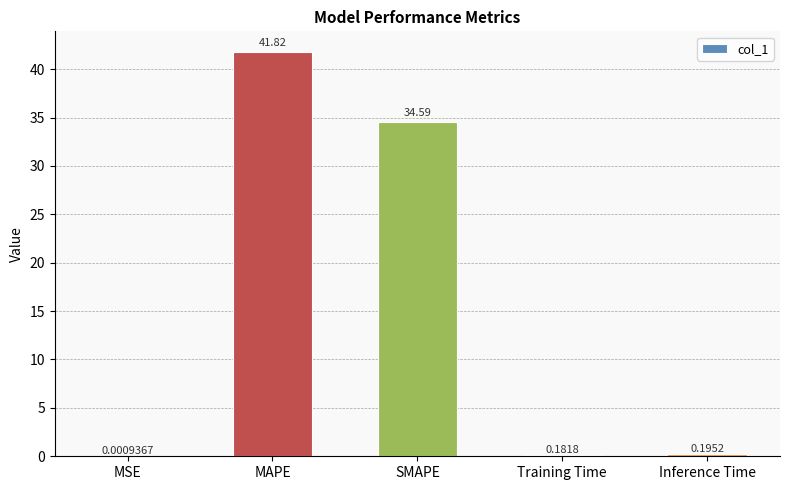

What is the sum of the values at Training Time and Inference Time?

0.4